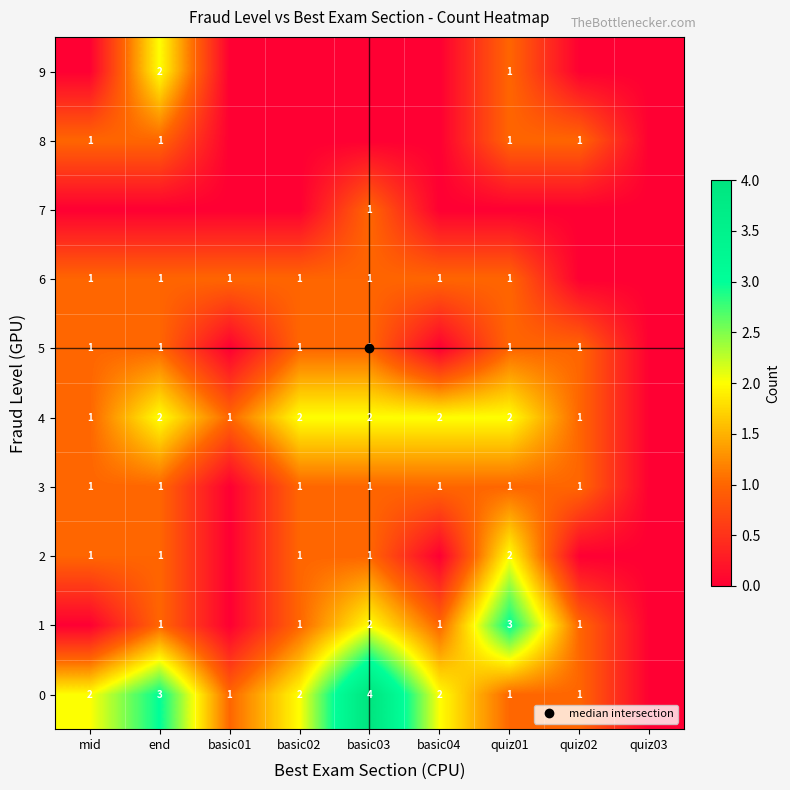

How many series are shown in this chart?

10